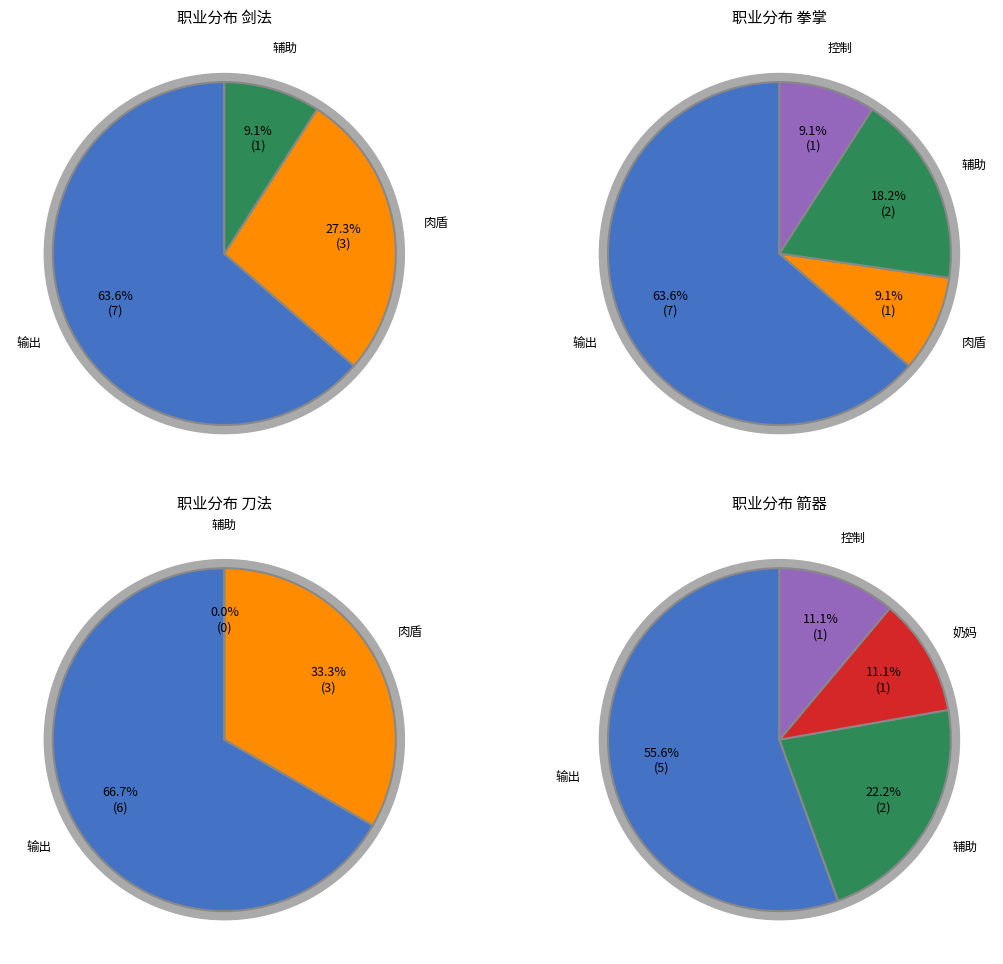

How many slices are in this pie chart?

6